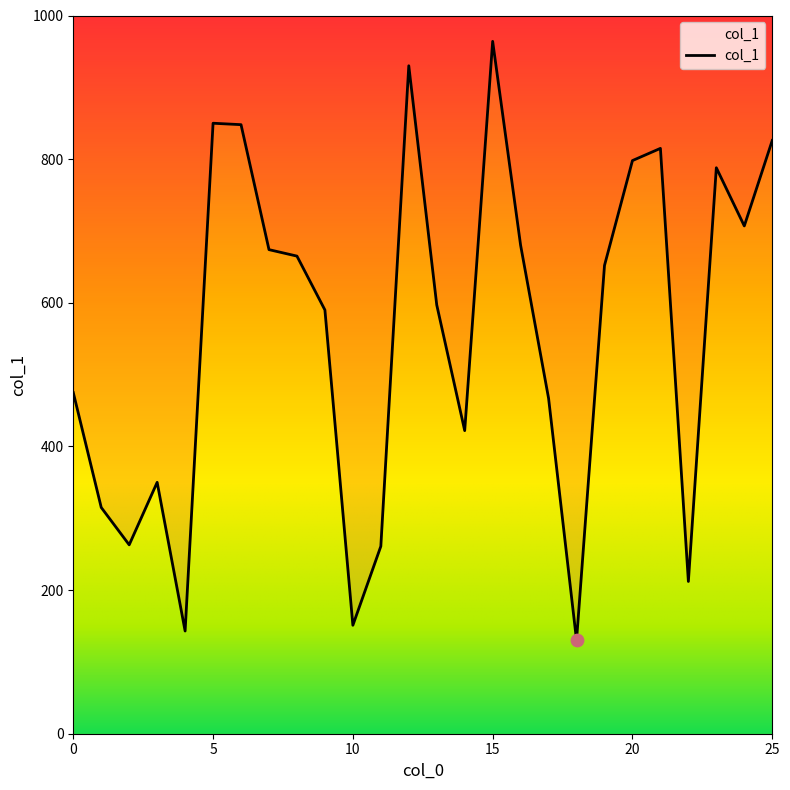

Between 1 and 11, which is larger?

1